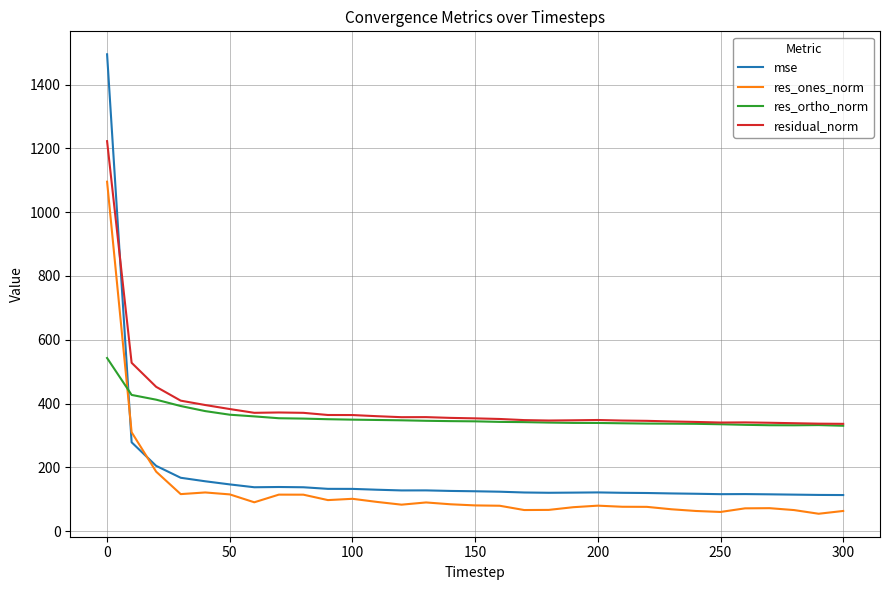

List the series in order of their peak value, lowest first.

res_ortho_norm, res_ones_norm, residual_norm, mse